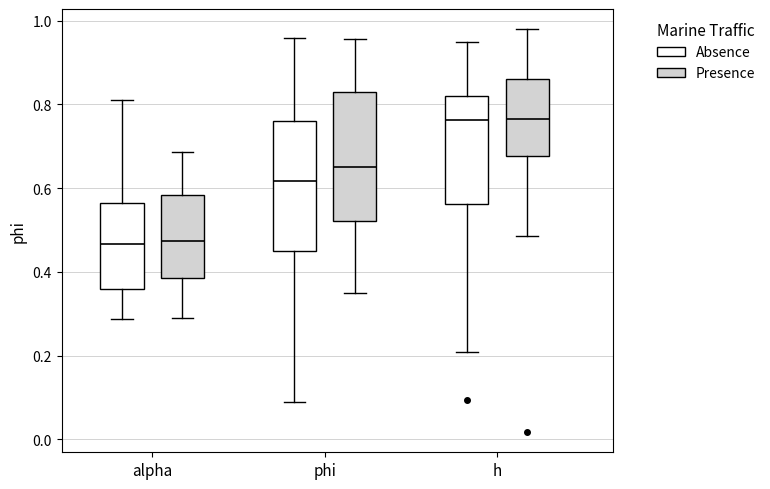

Reading left to right, transcribe this box plot: for each box, give where its median line is, the range the box spans, and where its two whiskers end, as read against the y-axis. The values are not printed on the chart, so give them approximately, as read against the axis.

alpha (Absence): median 0.46, box 0.36 to 0.56, whiskers 0.28 to 0.80
alpha (Presence): median 0.48, box 0.38 to 0.58, whiskers 0.30 to 0.68
phi (Absence): median 0.62, box 0.44 to 0.76, whiskers 0.08 to 0.96
phi (Presence): median 0.64, box 0.52 to 0.84, whiskers 0.36 to 0.96
h (Absence): median 0.76, box 0.56 to 0.82, whiskers 0.20 to 0.94
h (Presence): median 0.76, box 0.68 to 0.86, whiskers 0.48 to 0.98